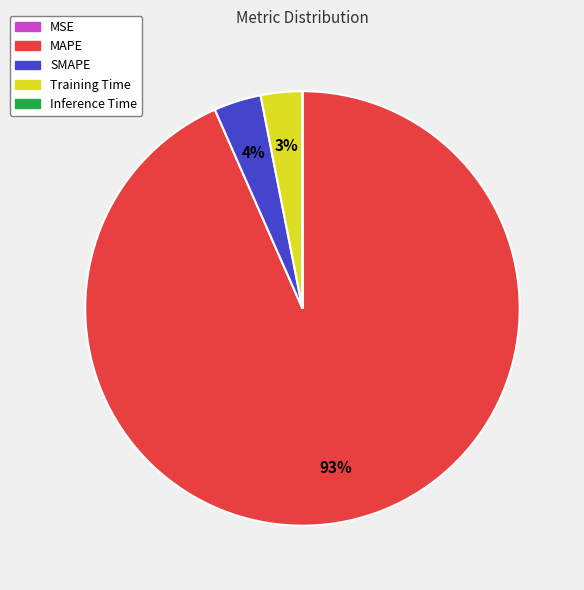

What percentage is the Training Time slice, to the nearest percent?

3%